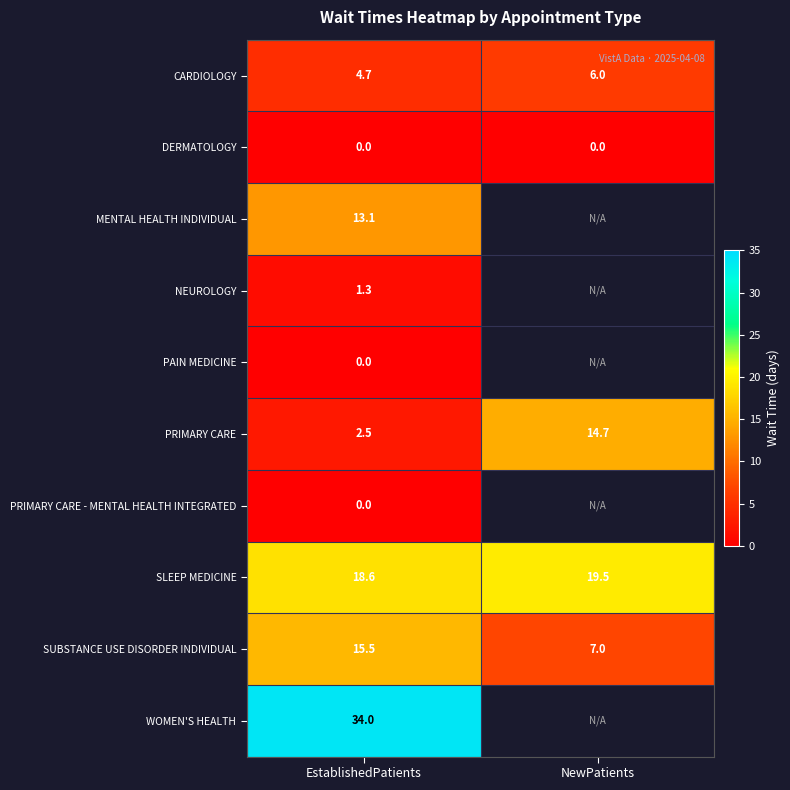

How many series are shown in this chart?

10